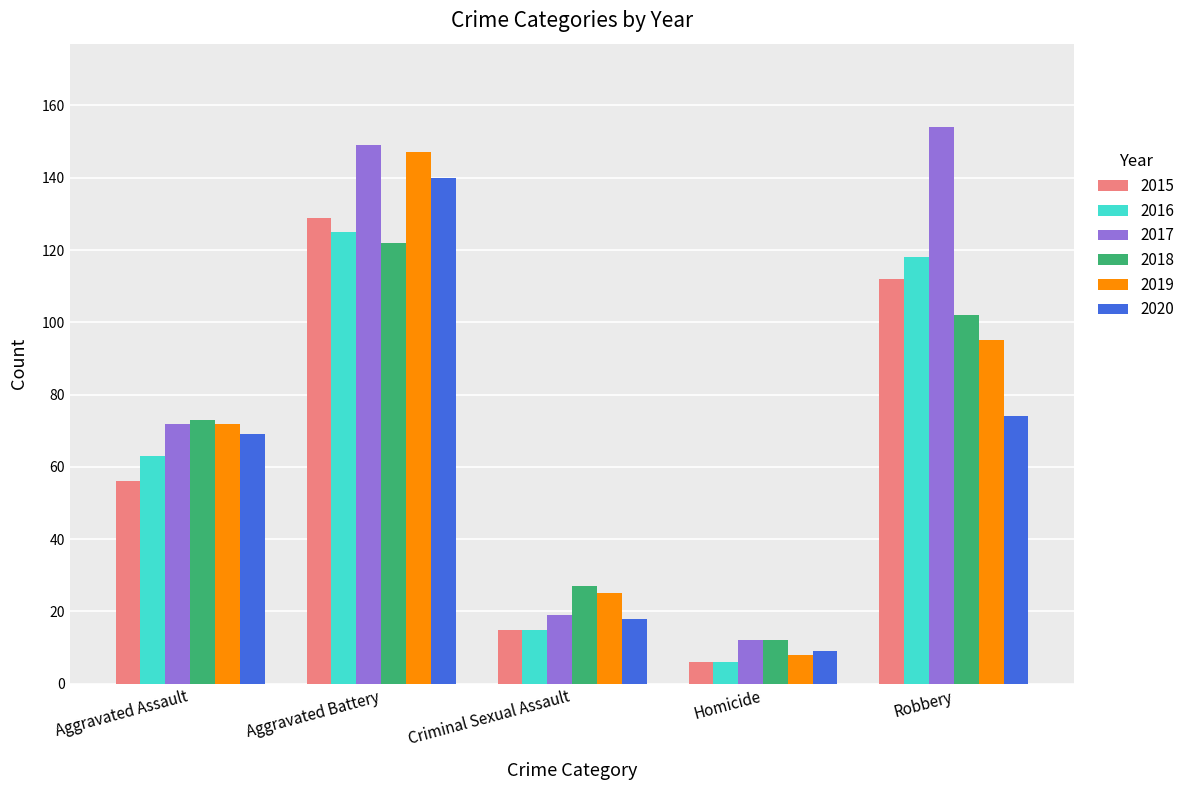

At Robbery, list the series in order from smallest to largest.

2020, 2019, 2018, 2015, 2016, 2017